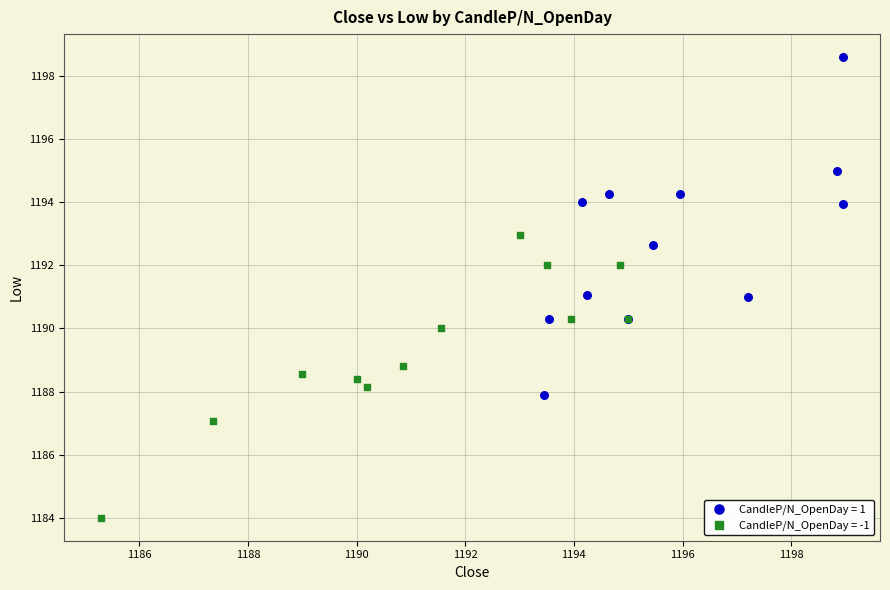

Which series has the widest spread of Y values?

CandleP/N_OpenDay = 1